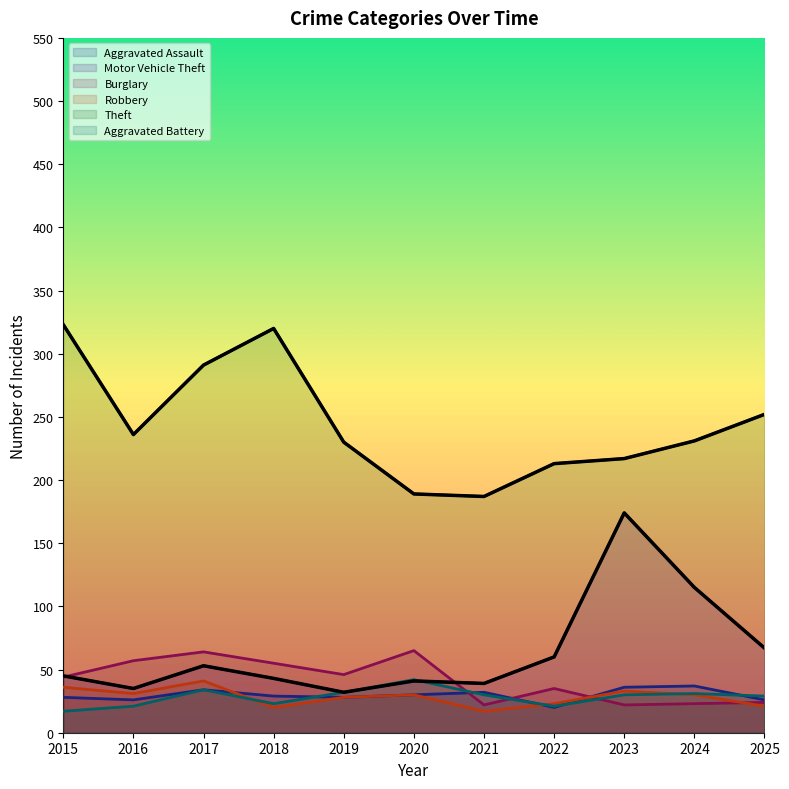

Rank the series at 2016 from lowest to highest value.

Aggravated Battery, Aggravated Assault, Robbery, Motor Vehicle Theft, Burglary, Theft